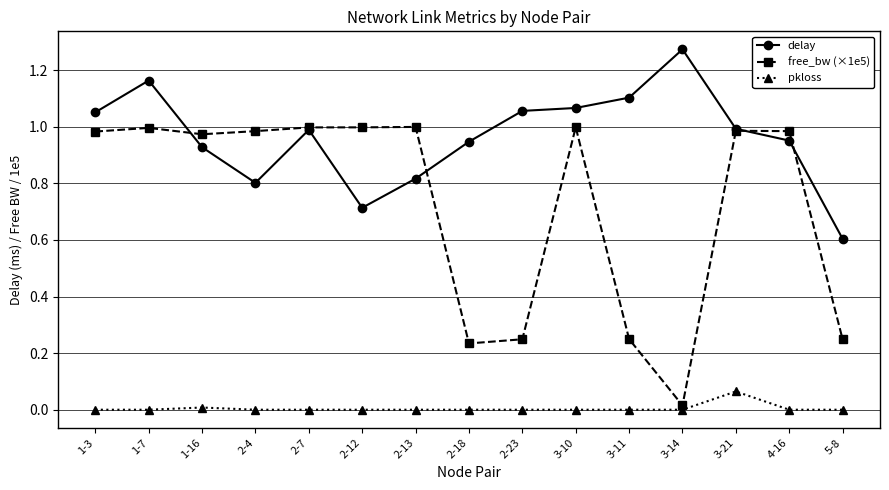

What is the label of the 9th point from the right?

2-13